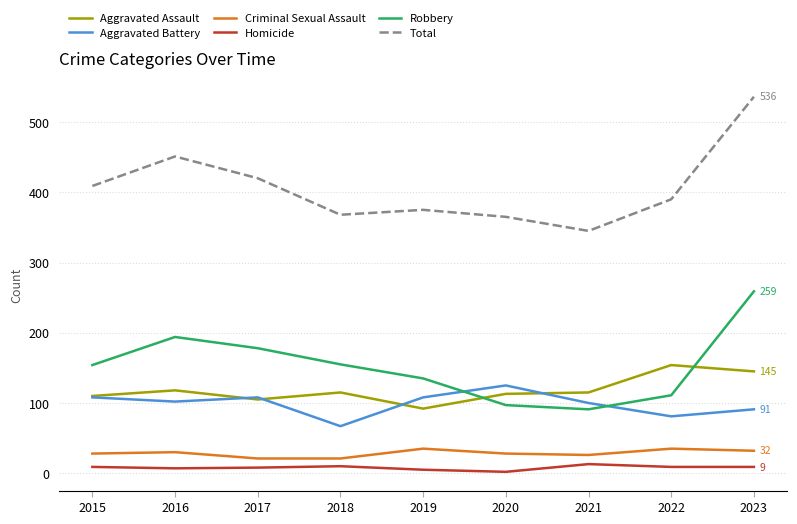

True or false: Robbery and Aggravated Assault cross at least once.

True